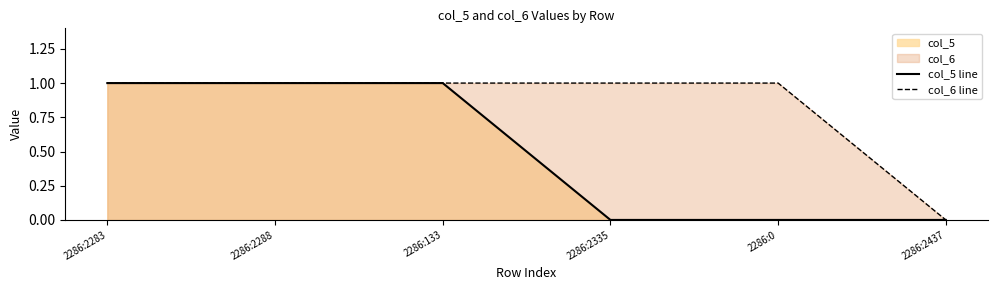

List the series in order of their overall mean, highest first.

col_6 line, col_5 line